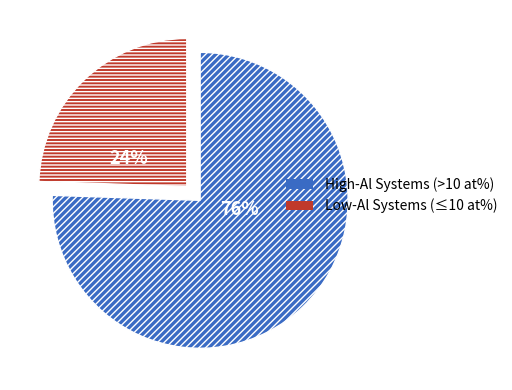

Combined, do Low-Al Systems (≤10 at%) and High-Al Systems (>10 at%) account for over 50%?

Yes